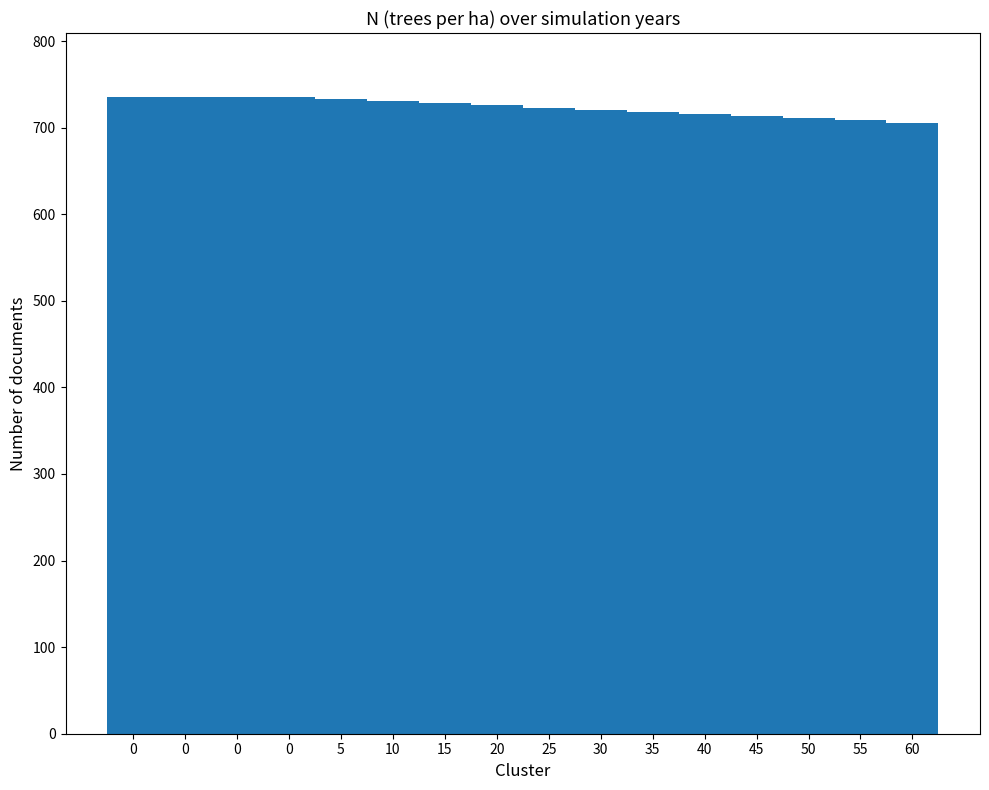

The value at 30 is 720.6. True or false?

True